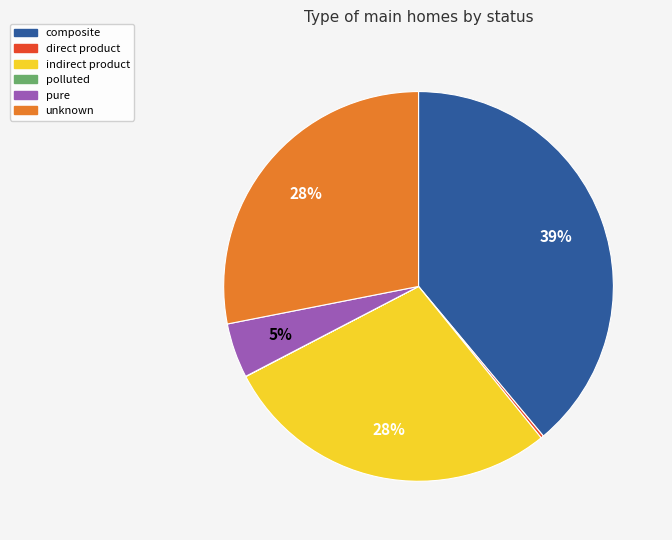

Which slice is the largest?

composite